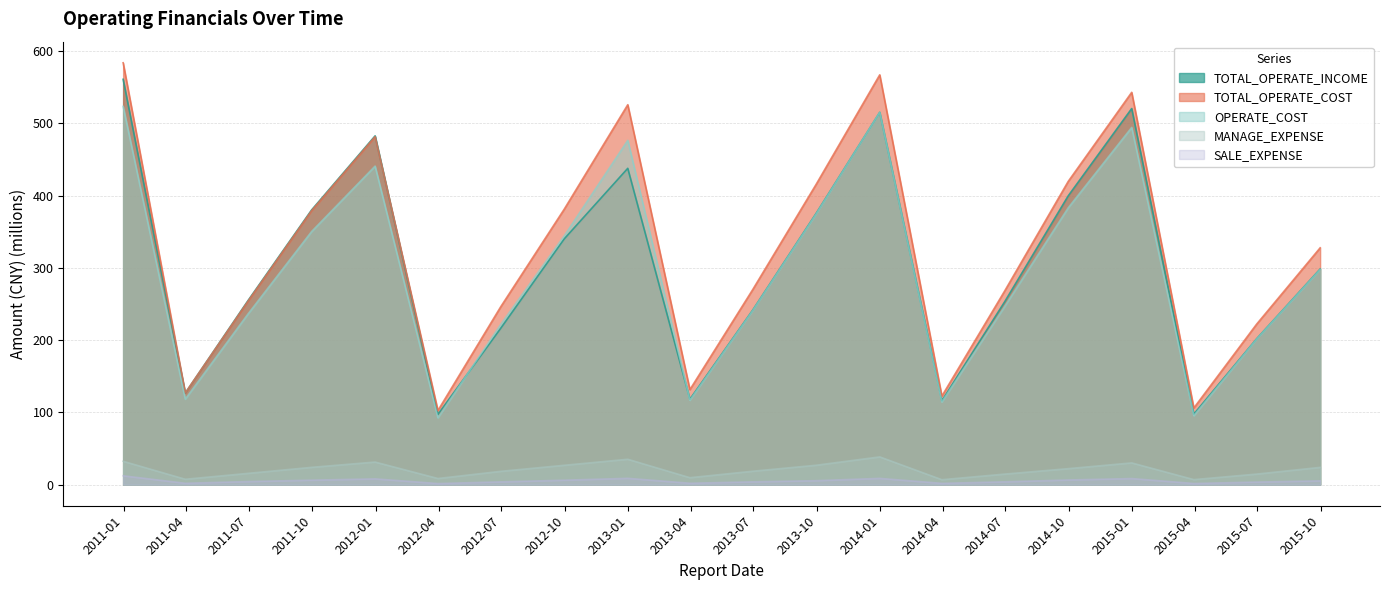

List the series in order of their peak value, lowest first.

SALE_EXPENSE, MANAGE_EXPENSE, OPERATE_COST, TOTAL_OPERATE_INCOME, TOTAL_OPERATE_COST